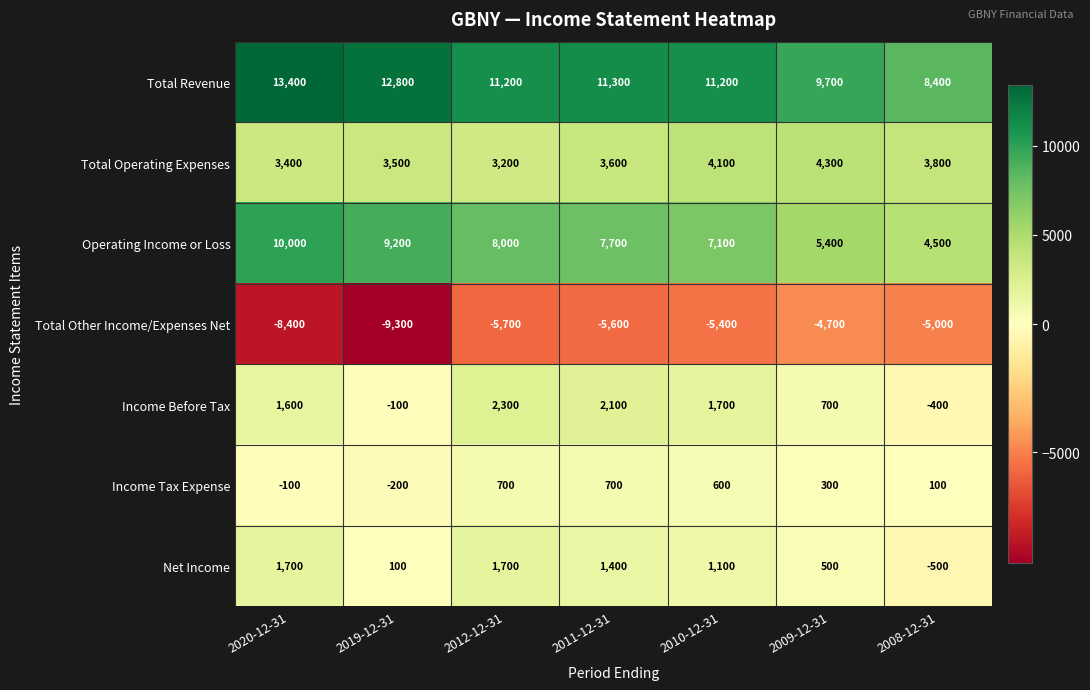

Which series has the largest range (max minus min)?

Operating Income or Loss